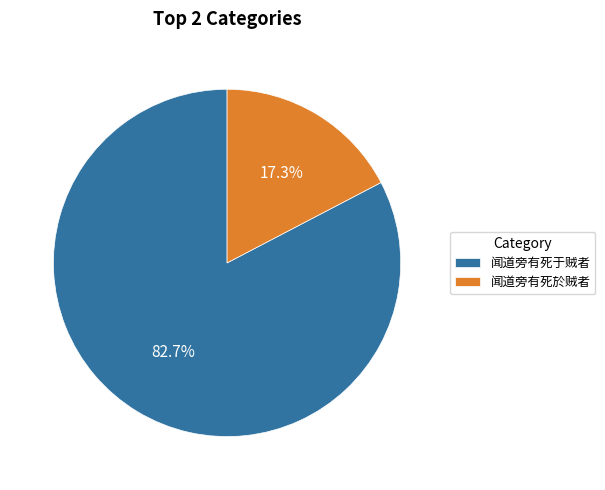

To the nearest percent, what percentage of the pie is 闻道旁有死于贼者?

83%